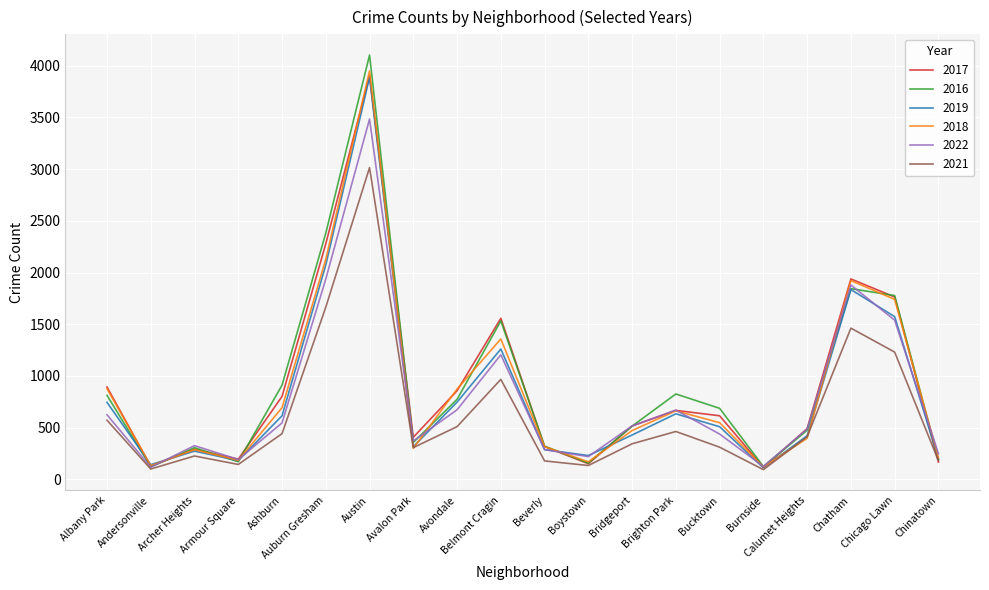

The value of 2016 at Beverly is 320. True or false?

True